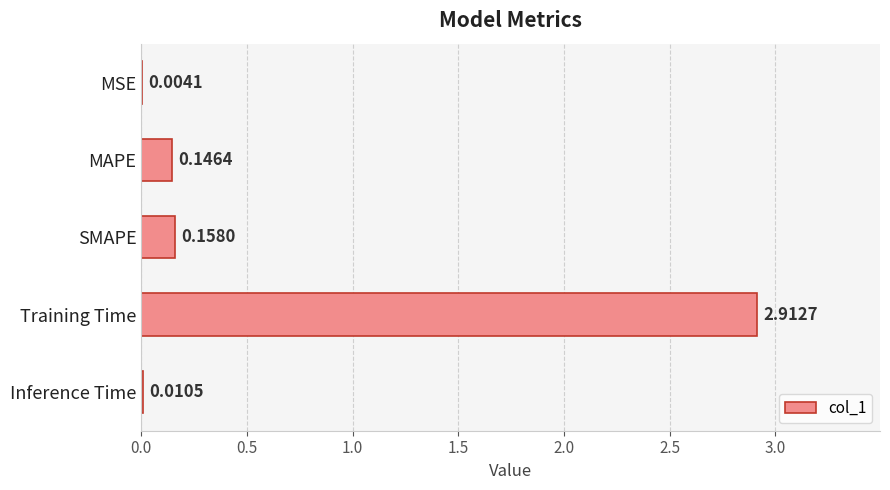

What is the sum of all values?

3.2